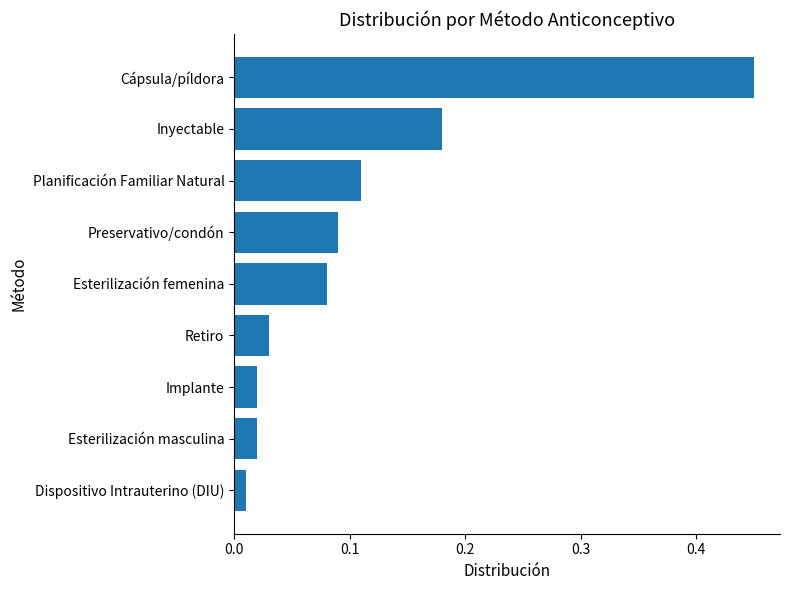

The chart shows a value of 0.3 at Inyectable. True or false?

False